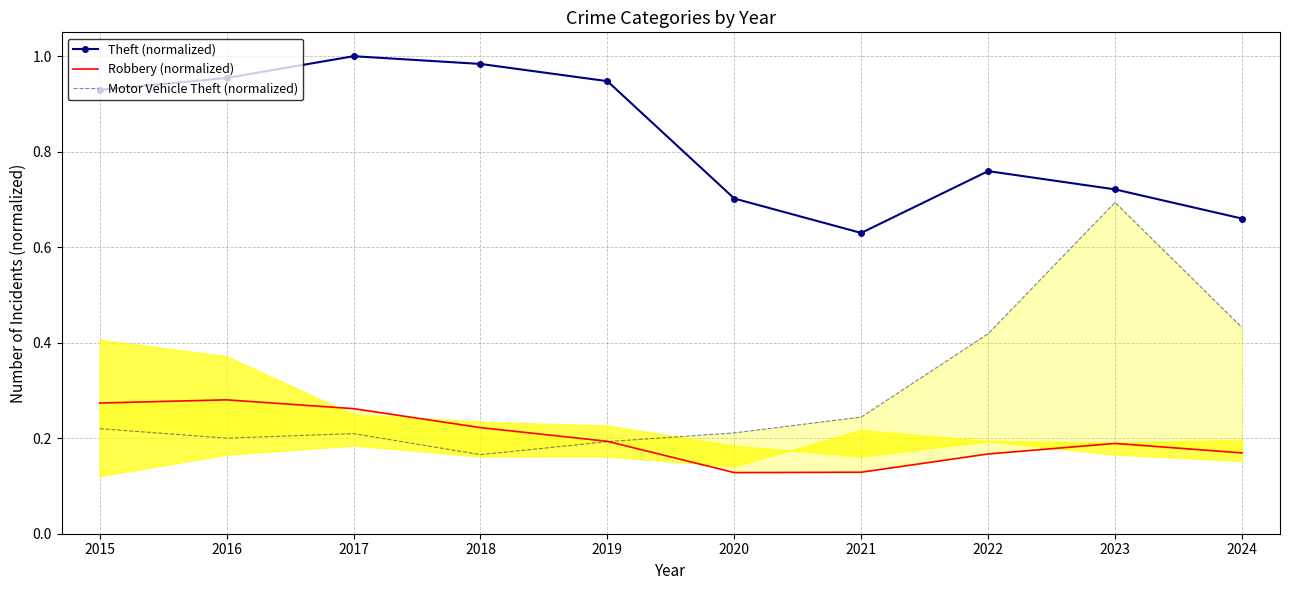

Is it true that Motor Vehicle Theft (normalized) equals 0.4 at 2016?

False